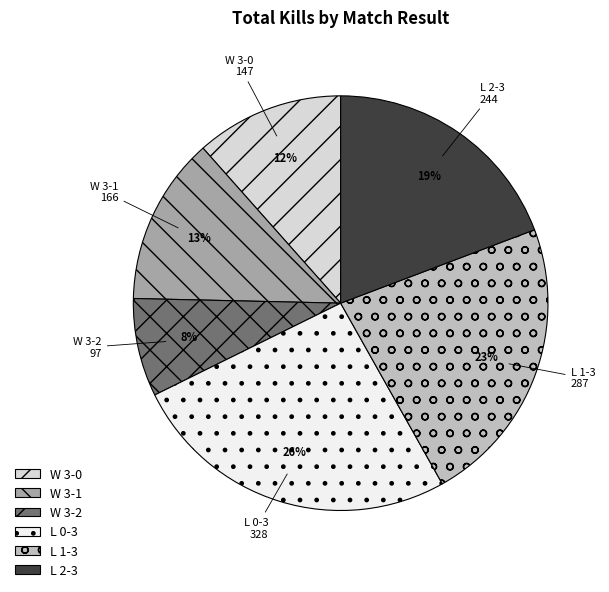

To the nearest percent, what is the combined percentage of W 3-0 and W 3-1?

25%